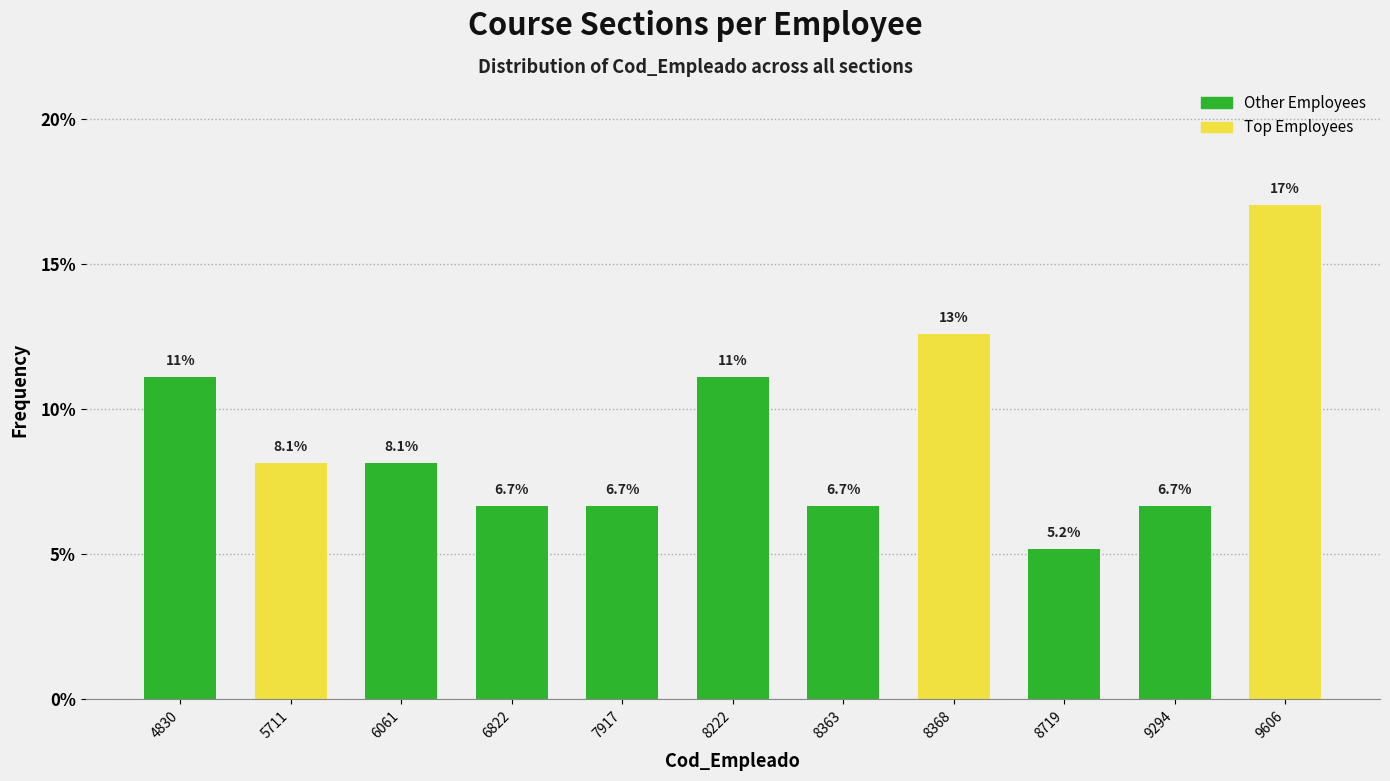

Reading left to right, transcribe all the data shown in this chart.

4830=11.1	5711=8.1	6061=8.1	6822=6.7	7917=6.7	8222=11.1	8363=6.7	8368=12.6	8719=5.2	9294=6.7	9606=17.0